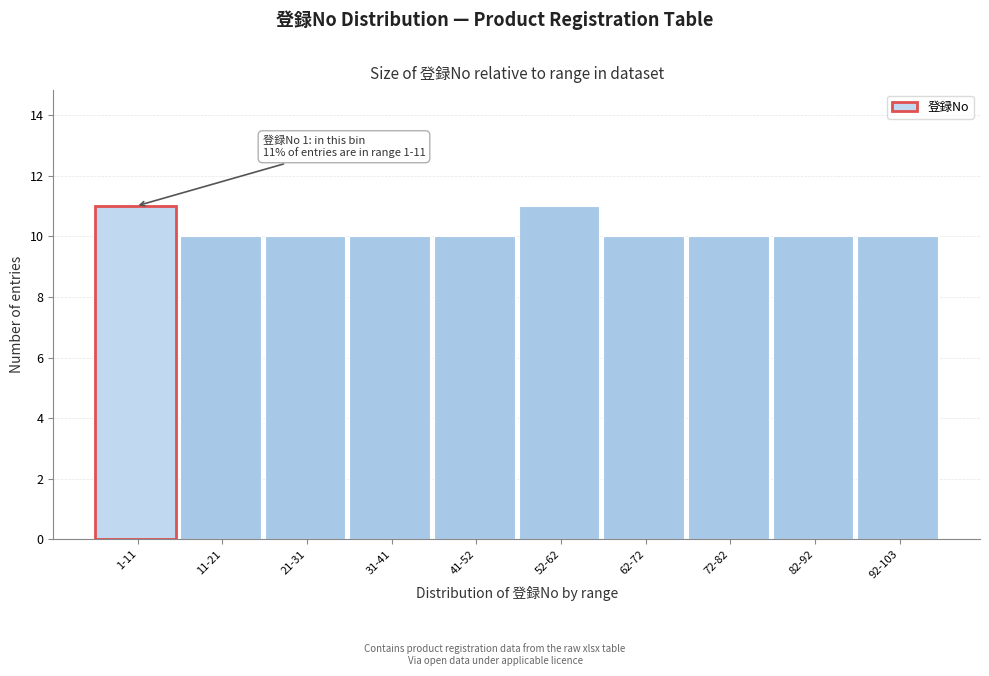

Reading left to right, what are all the values shown in this chart?

11	10	10	10	10	11	10	10	10	10